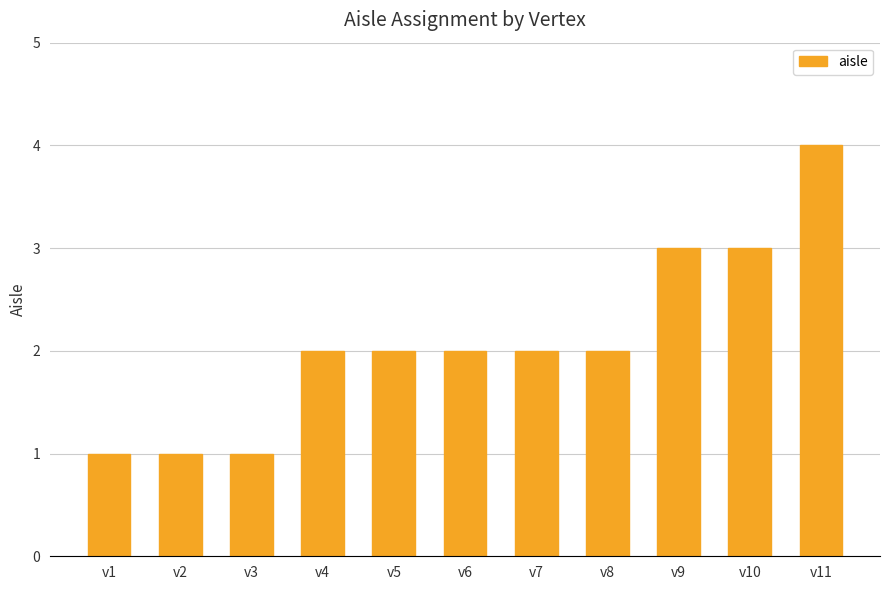

How many series are shown in this chart?

1